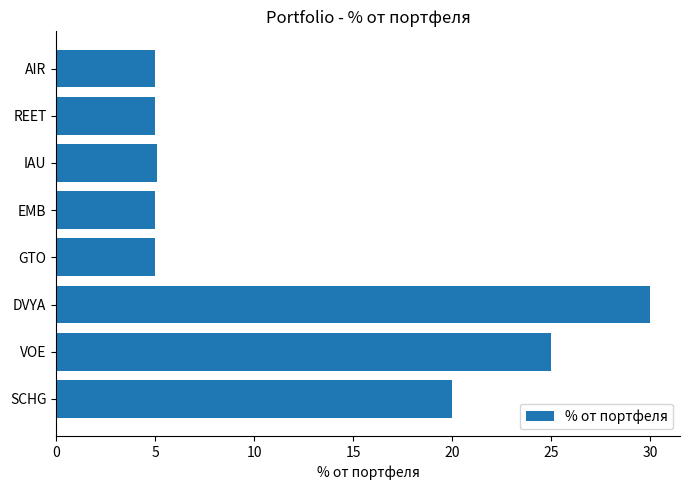

What is the approximate value at IAU?

5.1